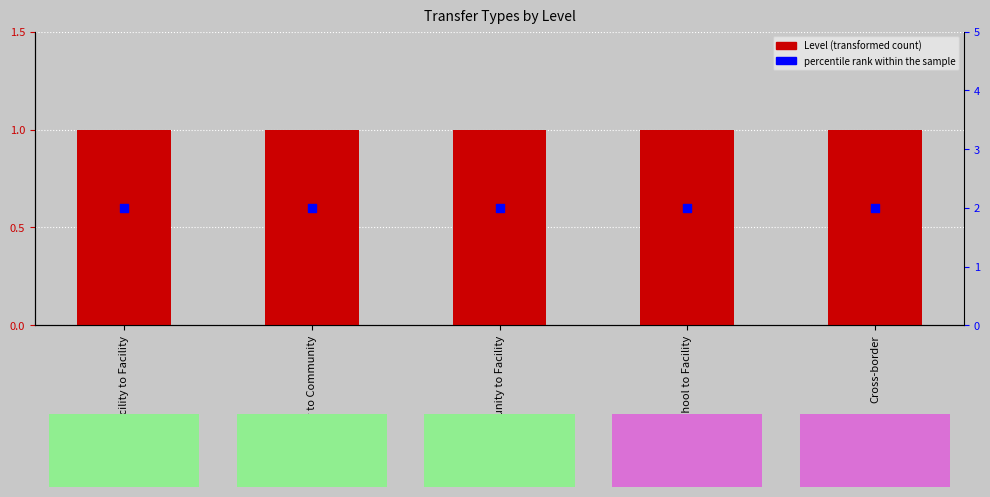

What is the total value across all series at Cross-border?

3